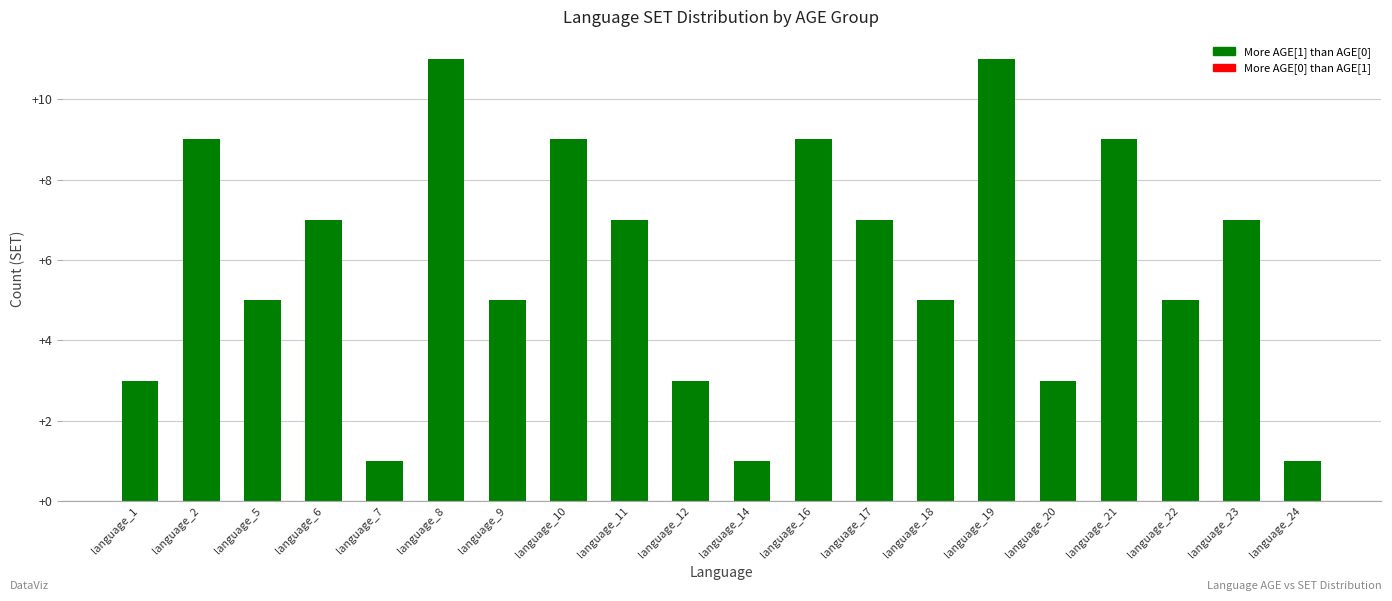

The chart shows a value of 5 at language_22. True or false?

True